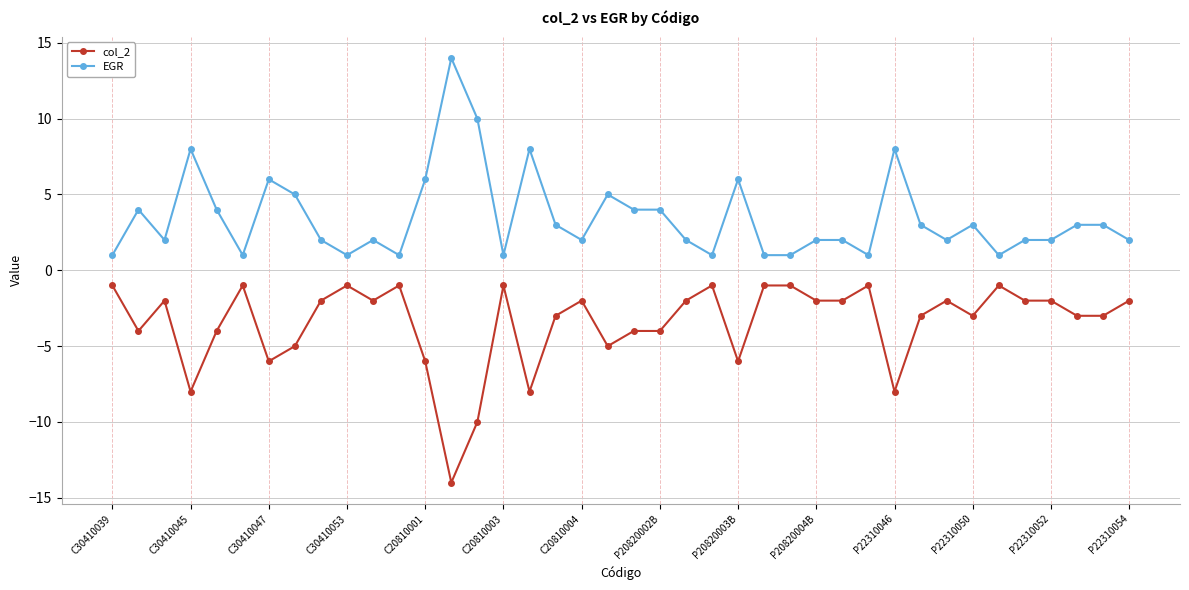

What is the minimum value shown in the chart?

-14